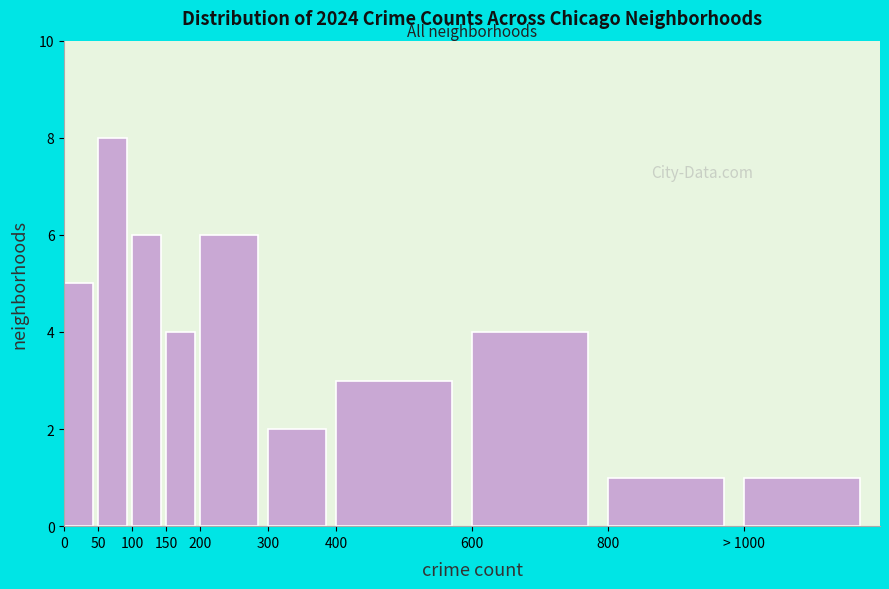

Reading left to right, extract all data points from this chart.

5	8	6	4	6	2	3	4	1	1